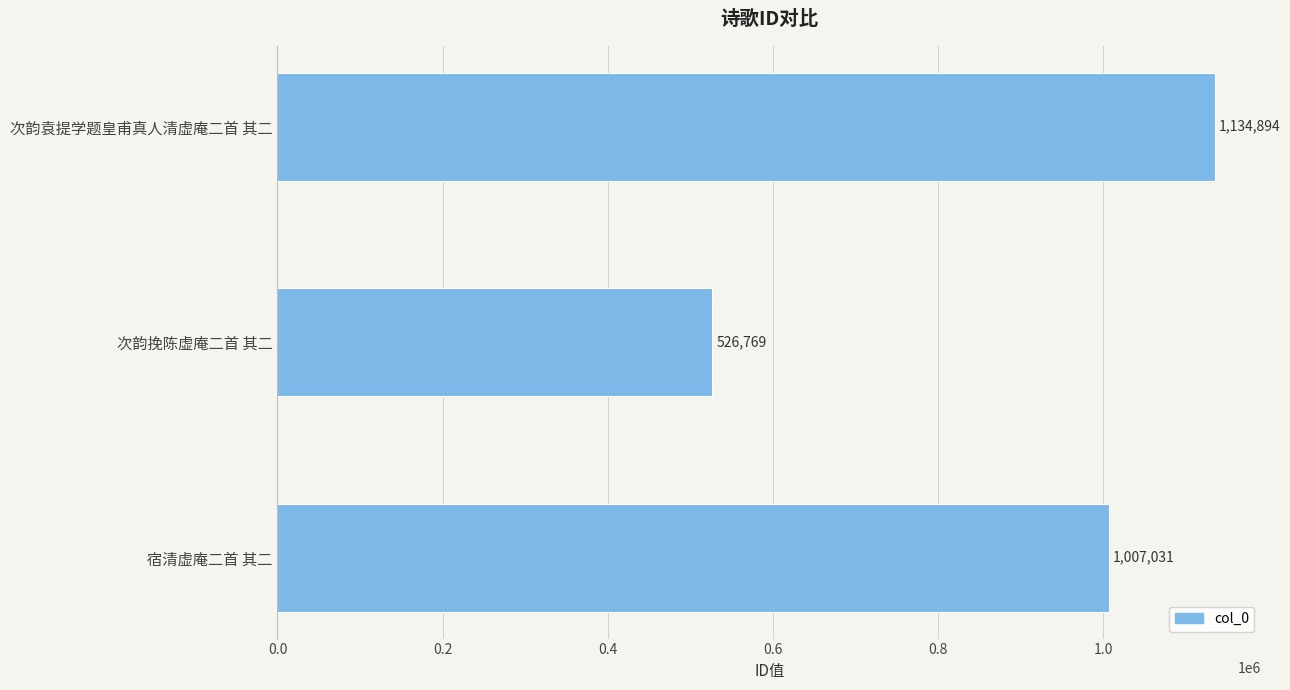

What is the change in value from 次韵挽陈虚庵二首 其二 to 次韵袁提学题皇甫真人清虚庵二首 其二?

+608125